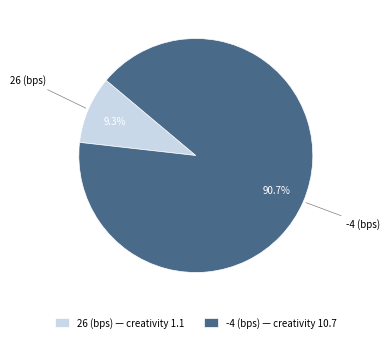

How many slices are in this pie chart?

2